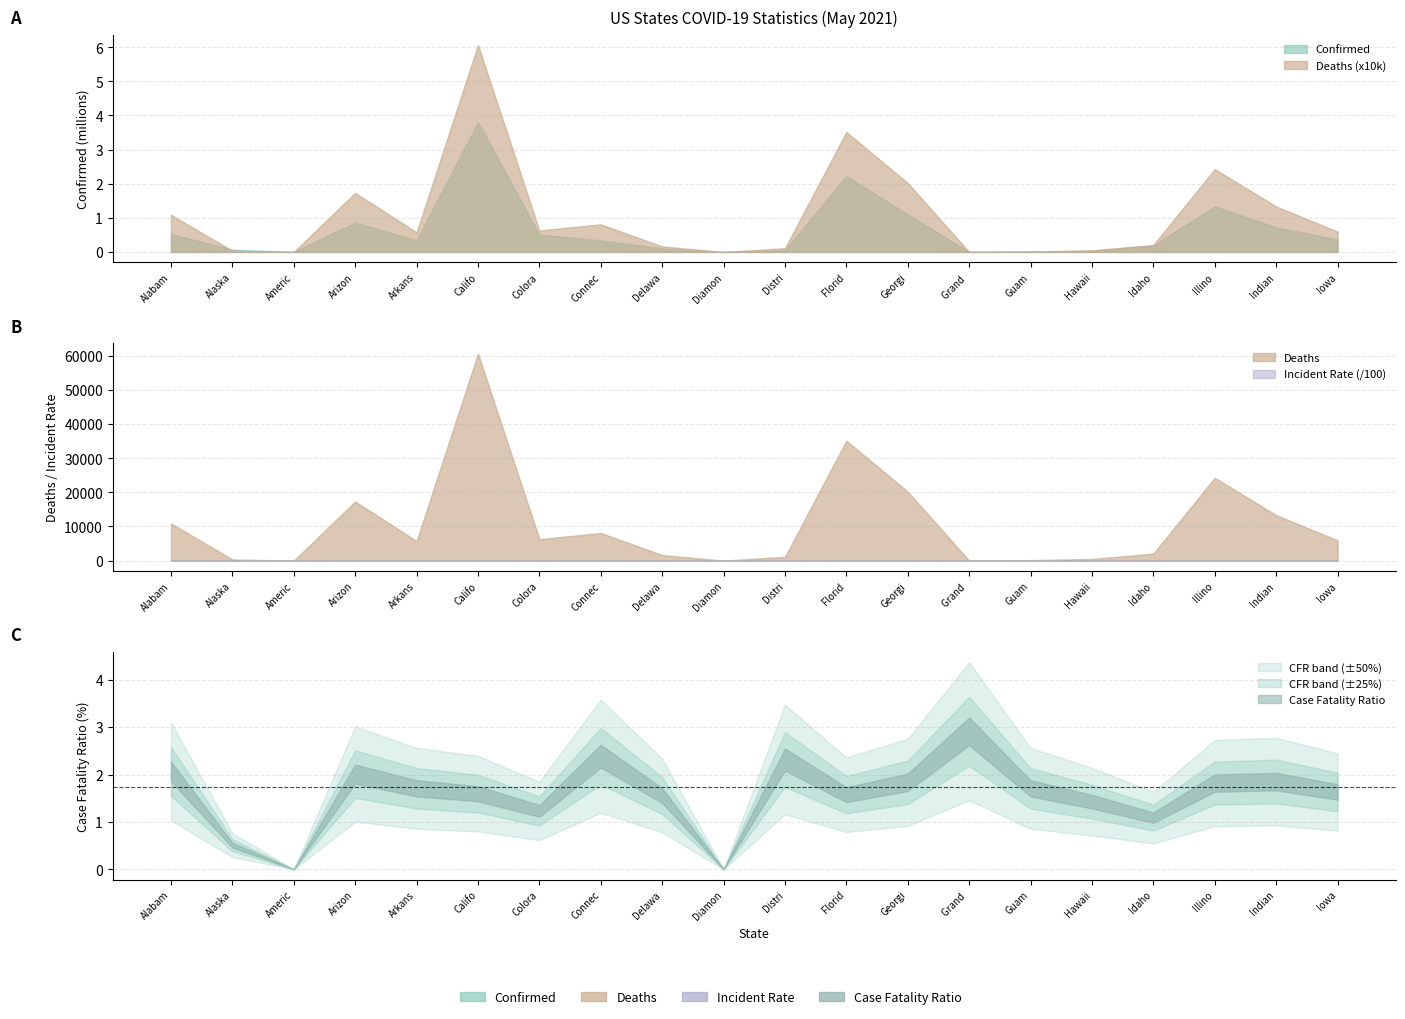

Which series changed the most between Georgia and Iowa?

Confirmed